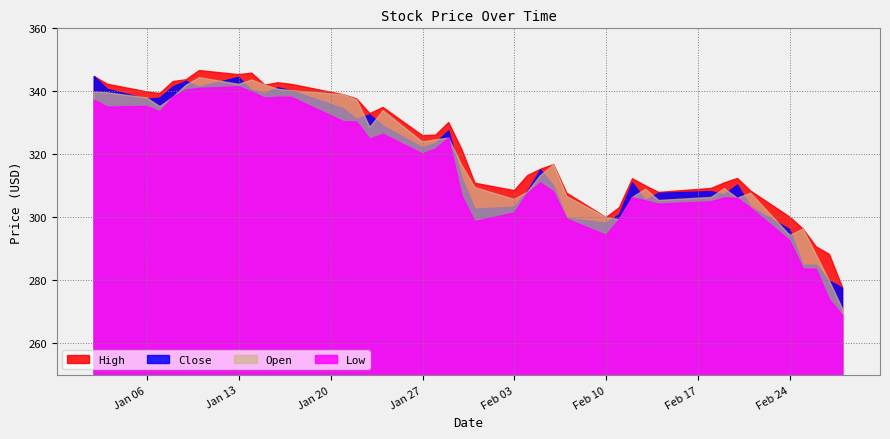

True or false: High has more than 2 points higher than both neighbors.

True